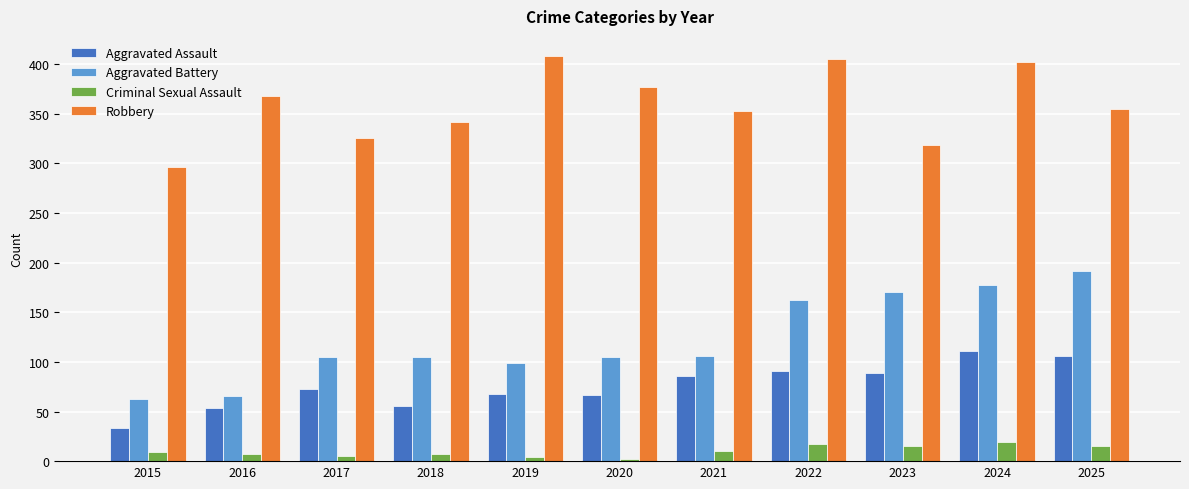

What is the minimum value shown in the chart?

2